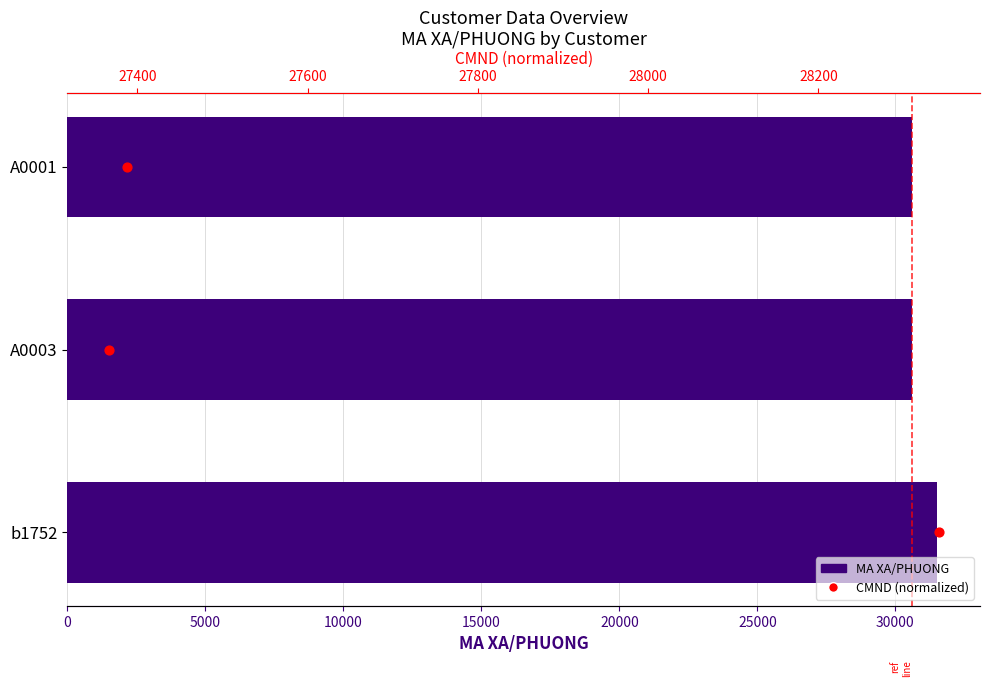

Which series reaches the minimum Y coordinate?

CMND (normalized)